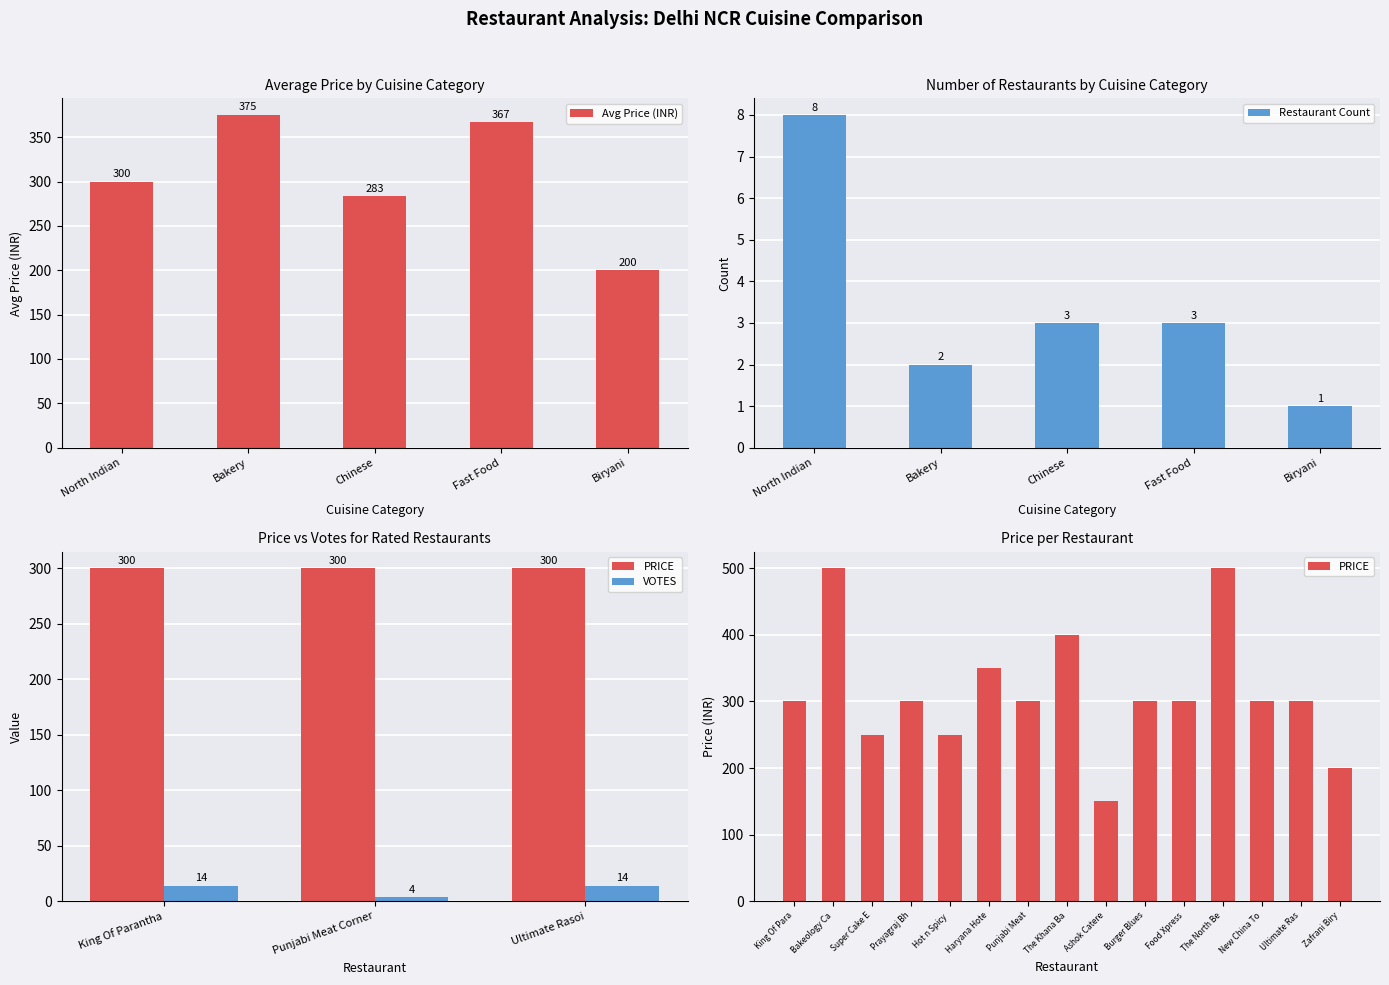

Is it true that Avg Price (INR) equals 176.4 at Chinese?

False